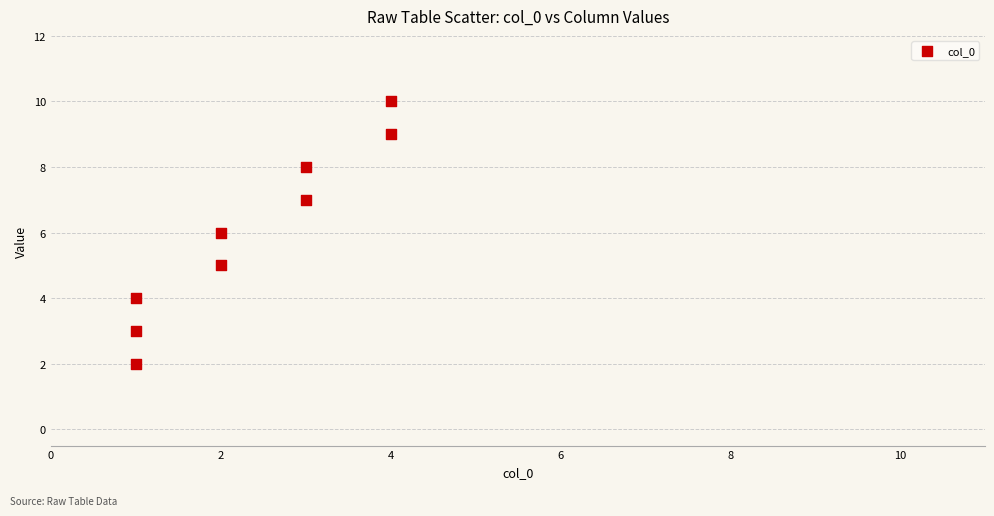

What is the range of X values (max minus min)?

3